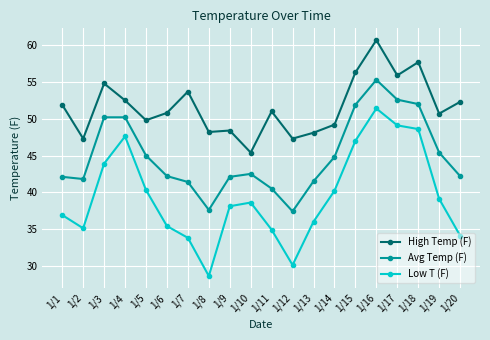

In High Temp (F), how many points are higher than both neighbors (excluding endpoints)?

6